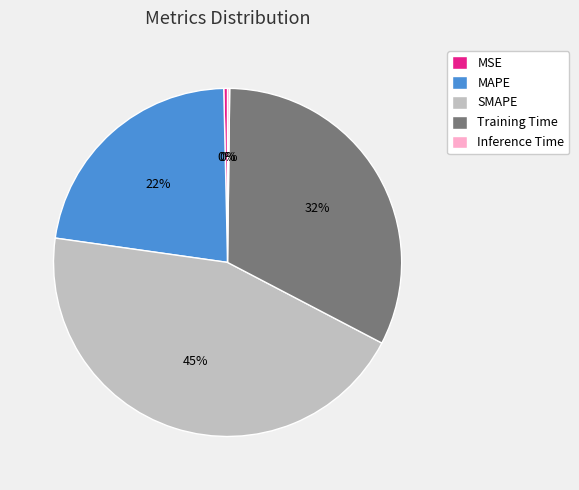

Which slice is the largest?

SMAPE